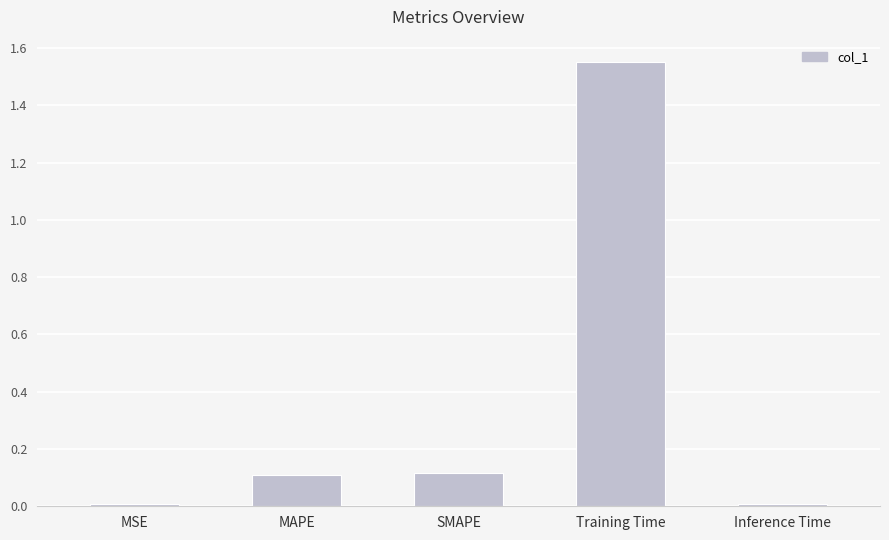

Count the number of categories in the chart.

5